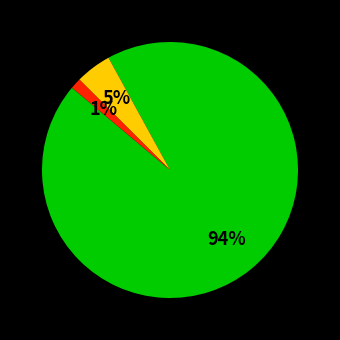

To the nearest percent, what is the average slice percentage?

33%